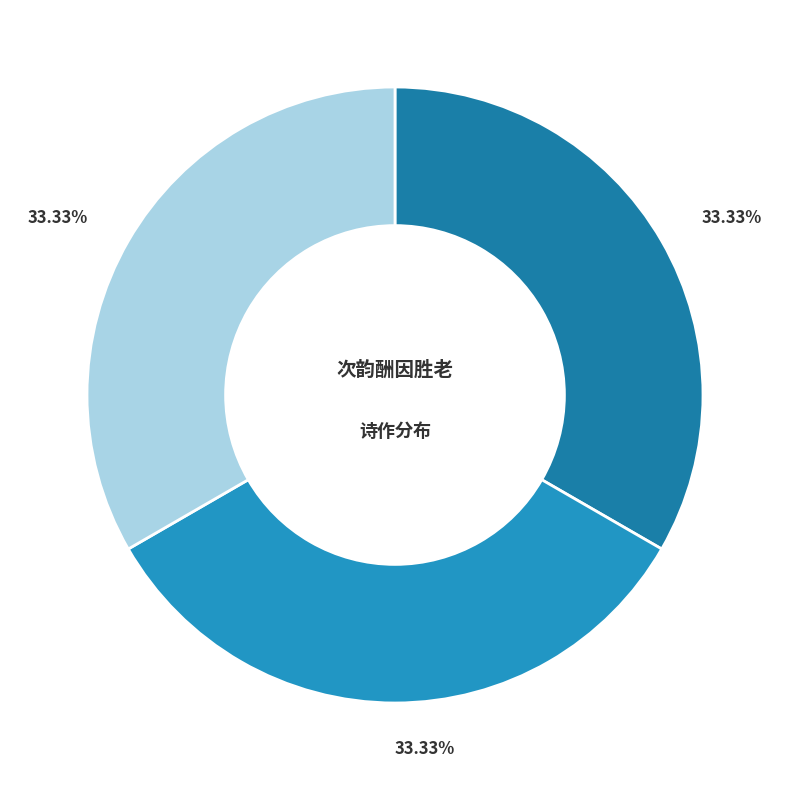

To the nearest percent, what is the average slice percentage?

33%